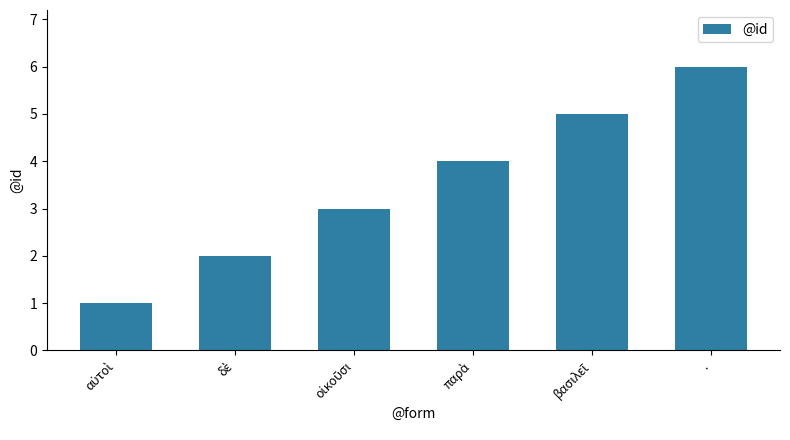

What is the maximum value shown in the chart?

6